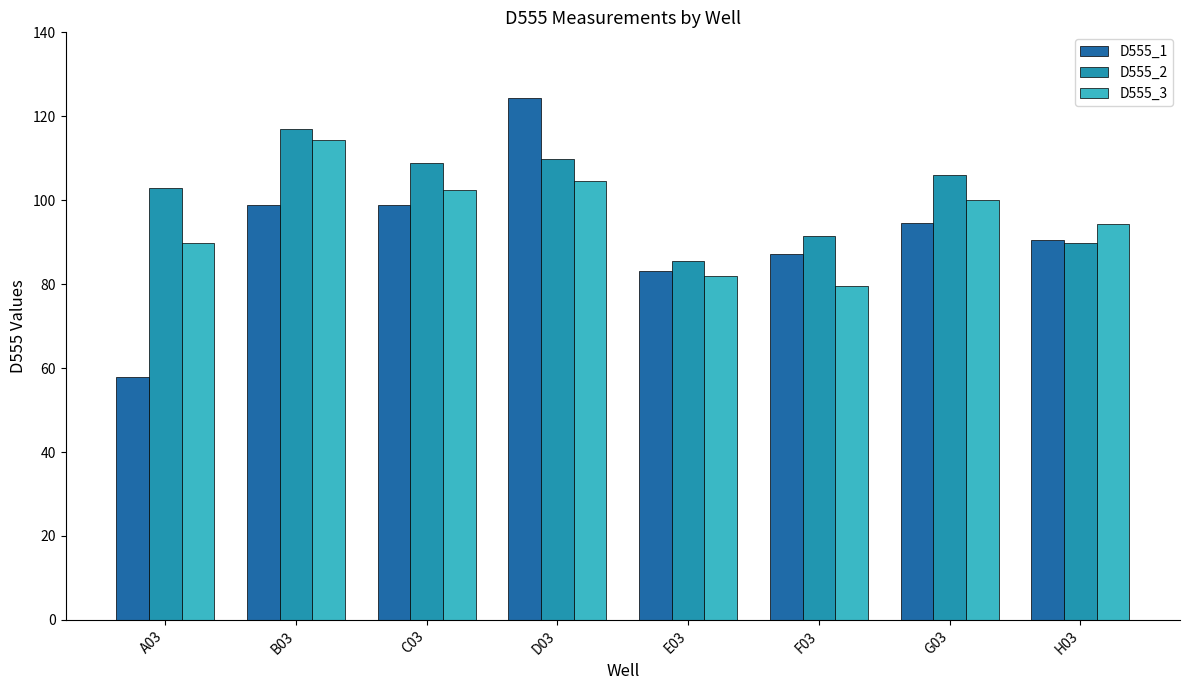

Read the D555_3 value at E03.

82.0